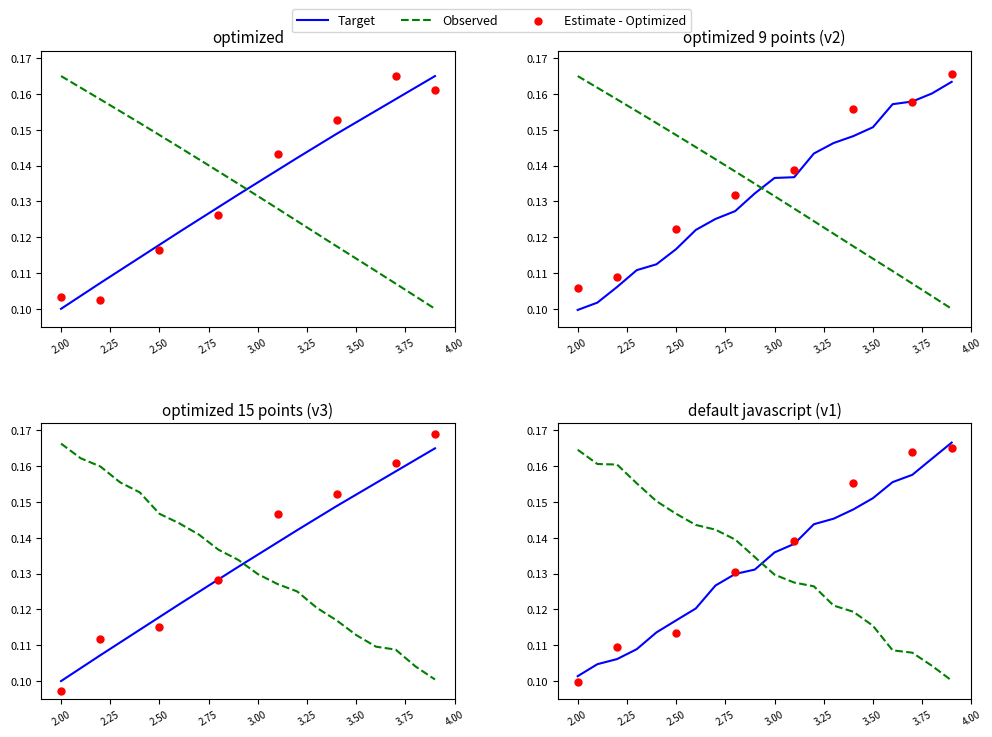

At how many categories does at least one series exceed 0?

20